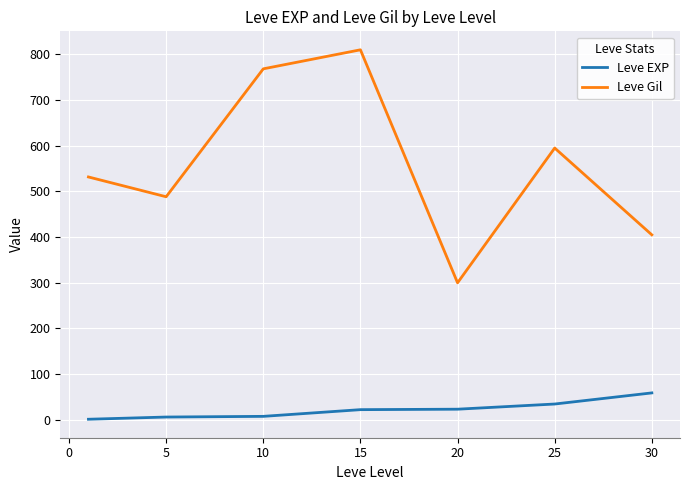

What is the minimum value for Leve Gil?

300.0